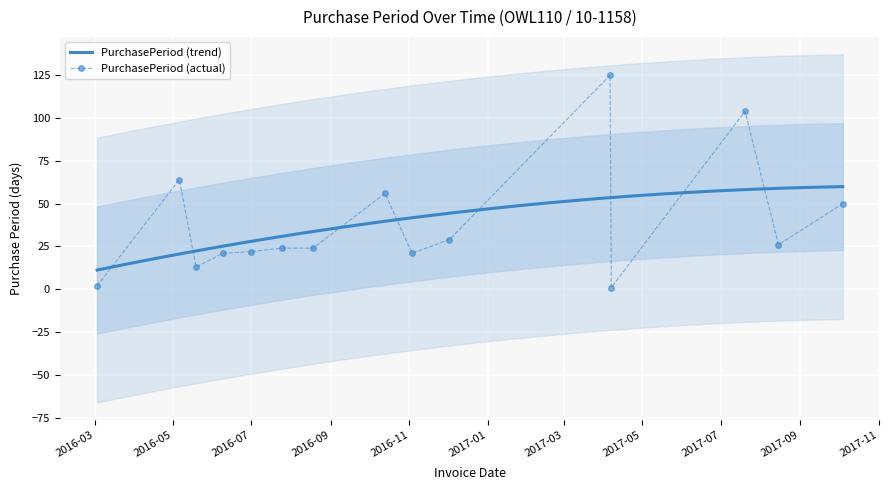

What is the difference between the maximum and second lowest values?

123